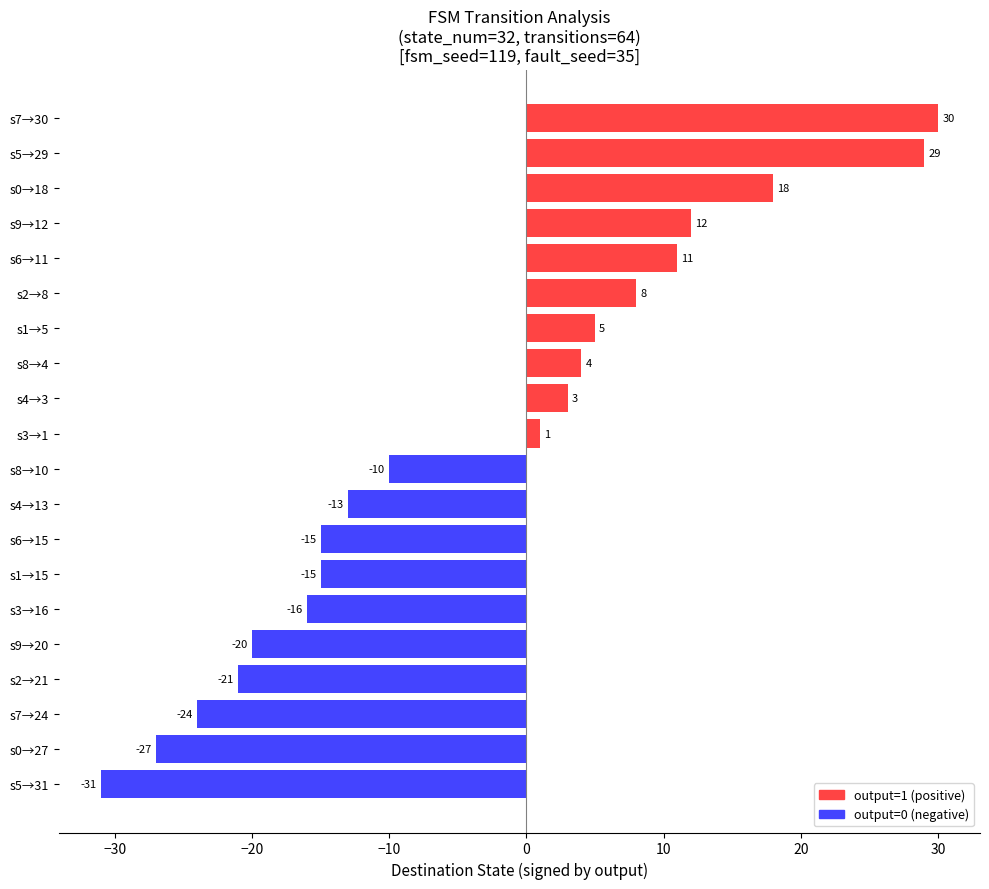

The value at s2→8 is 11. True or false?

False